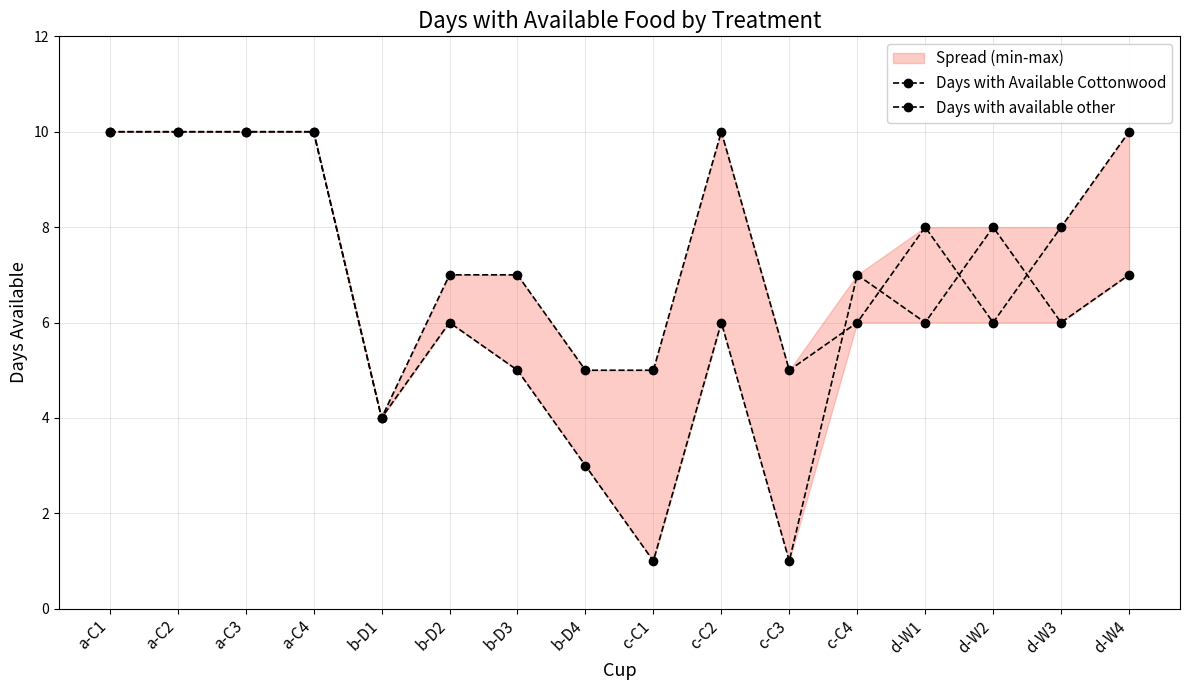

List the series in order of their peak value, highest first.

Days with Available Cottonwood, Days with available other